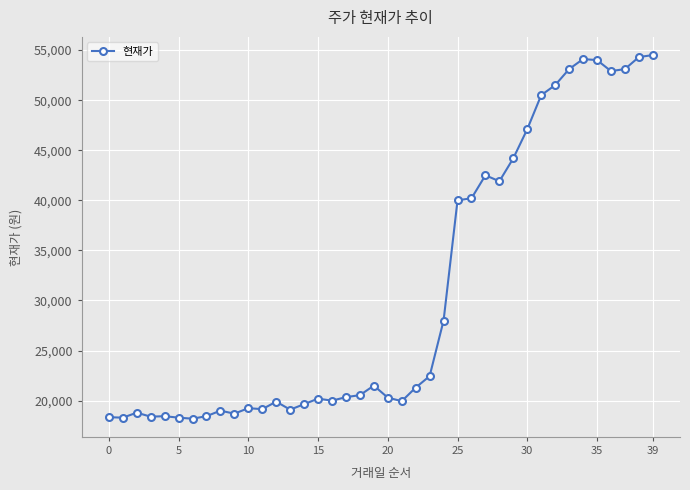

True or false: there are more than 2 points higher than both neighbors.

True